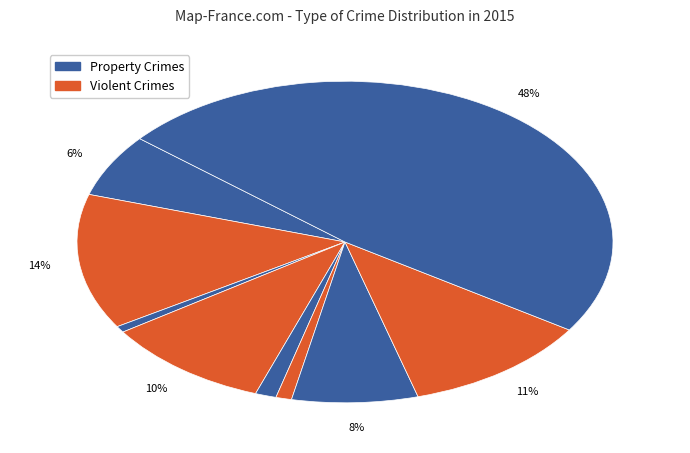

Does any single category account for the majority?

No